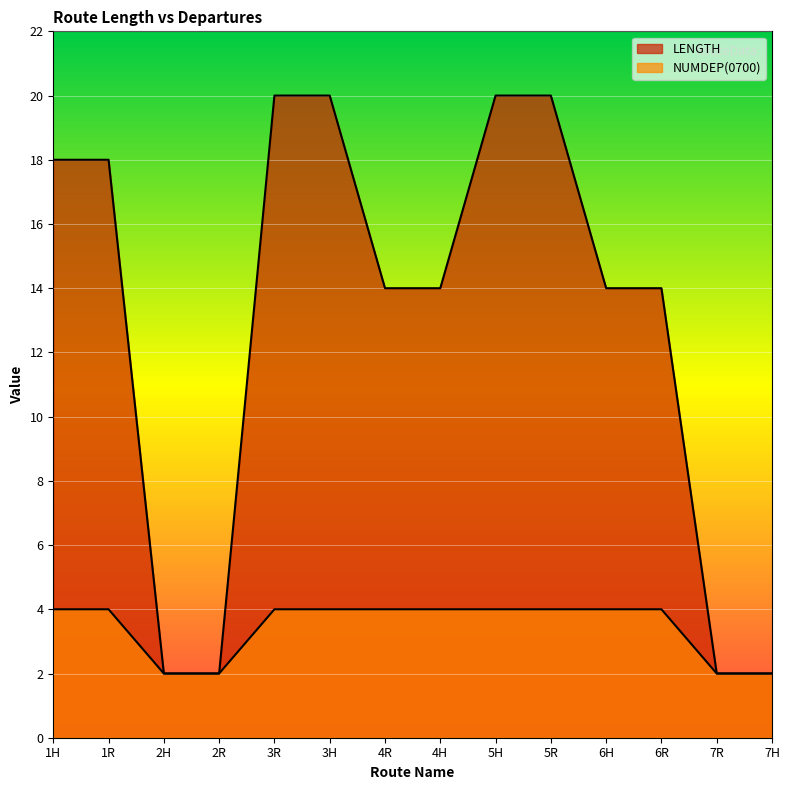

Reading right to left, what are all the values shown in this chart?

LENGTH: 7H=2	7R=2	6R=14	6H=14	5R=20	5H=20	4H=14	4R=14	3H=20	3R=20	2R=2	2H=2	1R=18	1H=18
NUMDEP: 7H=2	7R=2	6R=4	6H=4	5R=4	5H=4	4H=4	4R=4	3H=4	3R=4	2R=2	2H=2	1R=4	1H=4